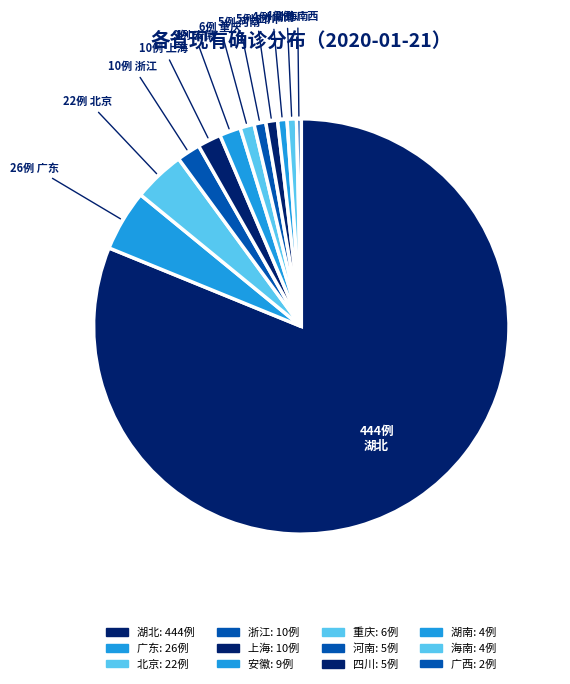

Which has a higher value, 湖北 or 湖南?

湖北